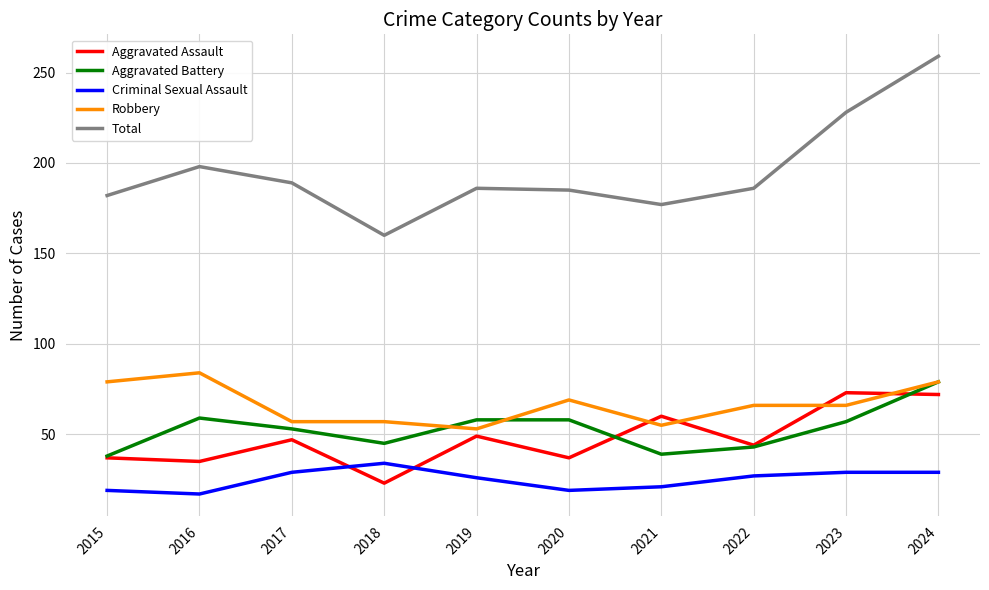

Is it true that Total equals 185 at 2020?

True